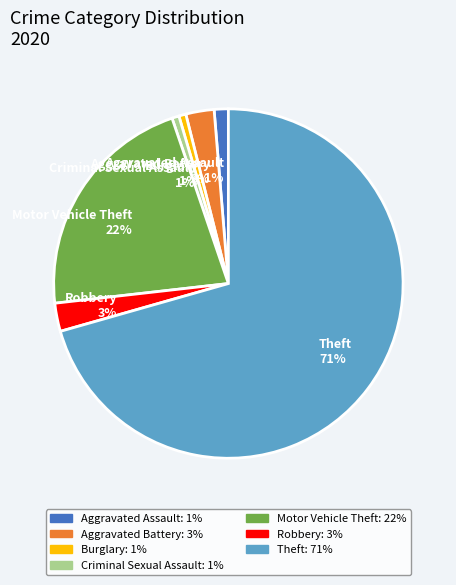

To the nearest percent, what percentage of the pie is Aggravated Battery 3%?

3%